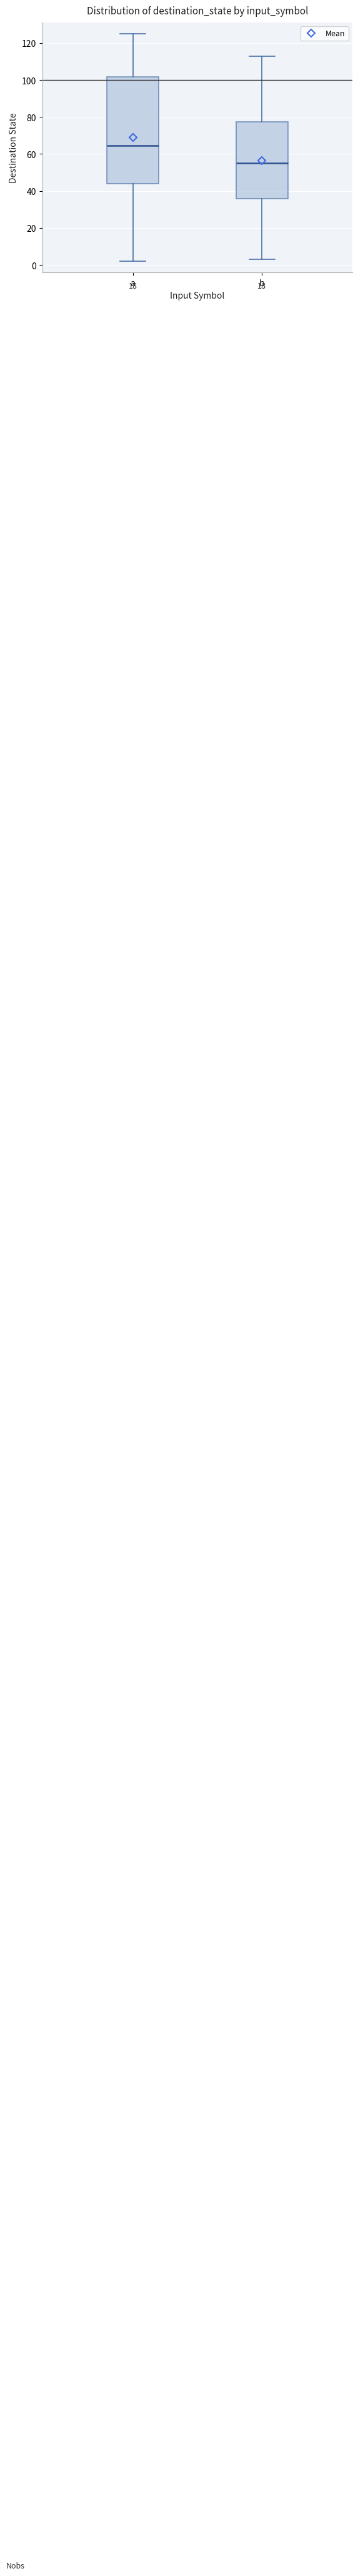

Reading left to right, read every box against the y-axis: the position of its median line, the range the box covers, and the ends of its whiskers. The values are not printed on the chart, so give them approximately, as read against the axis.

a: median 64, box 44 to 102, whiskers 2 to 126
b: median 56, box 36 to 78, whiskers 4 to 114